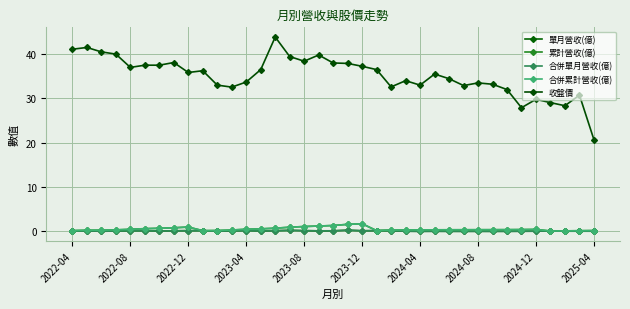

Is this an area chart (filled region under the line)?

No